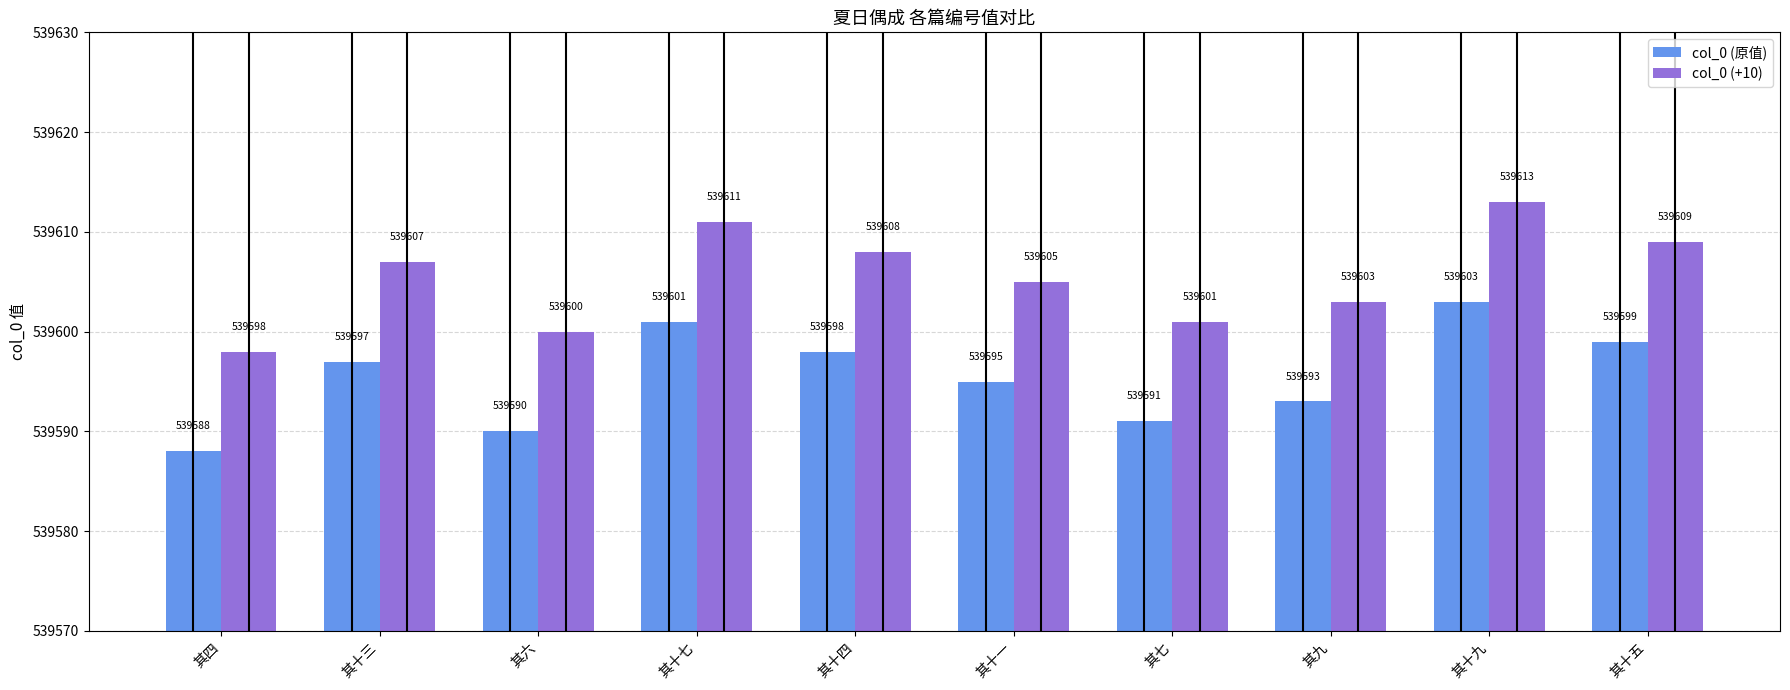

Rank the series by their average value, from lowest to highest.

col_0 (原值), col_0 (+10)